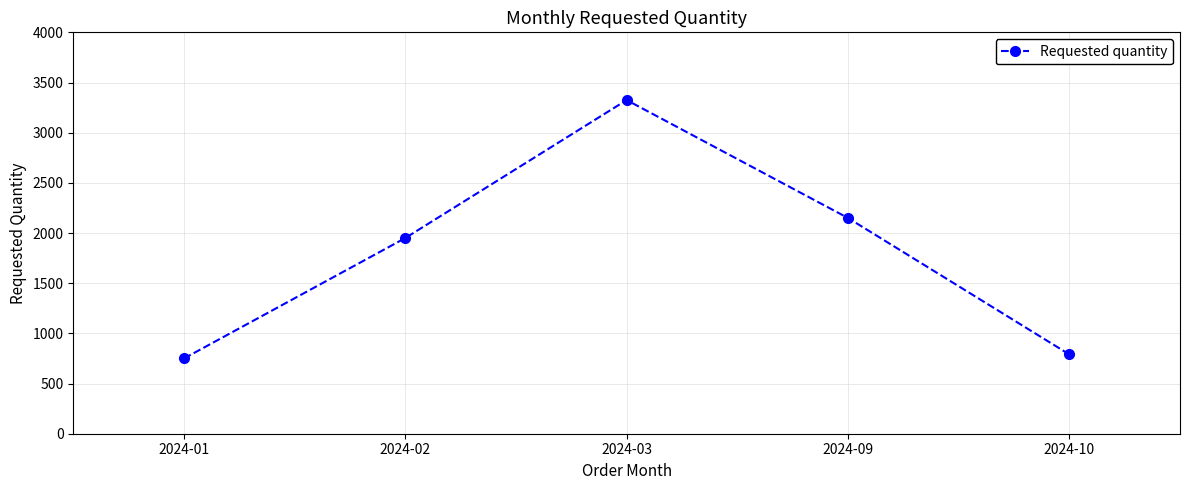

What is the maximum value shown in the chart?

3325